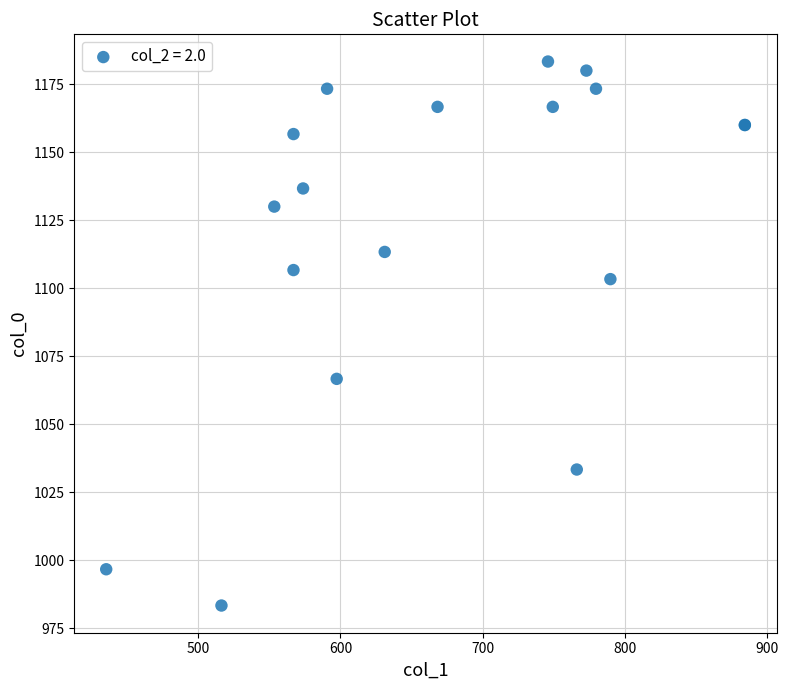

What Y value in the scatter plot is closest to 1083?

1066.7